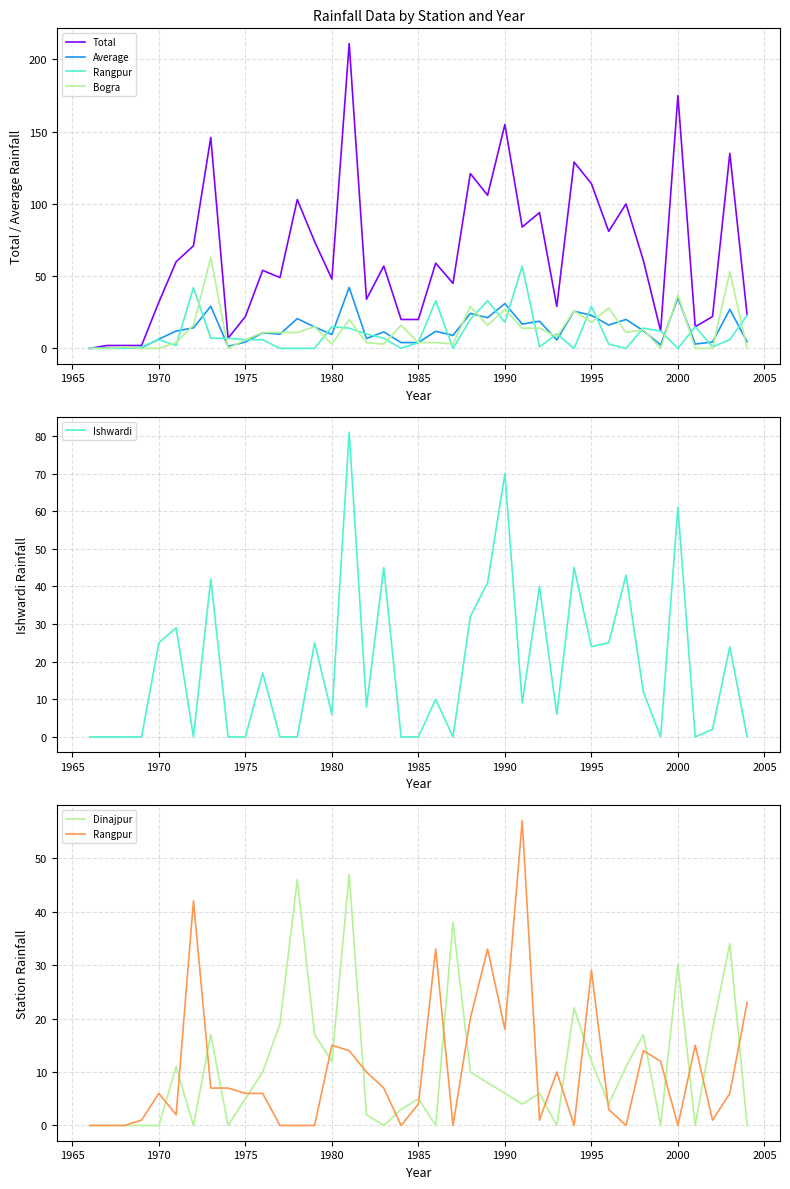

Does the chart have visible grid lines?

Yes